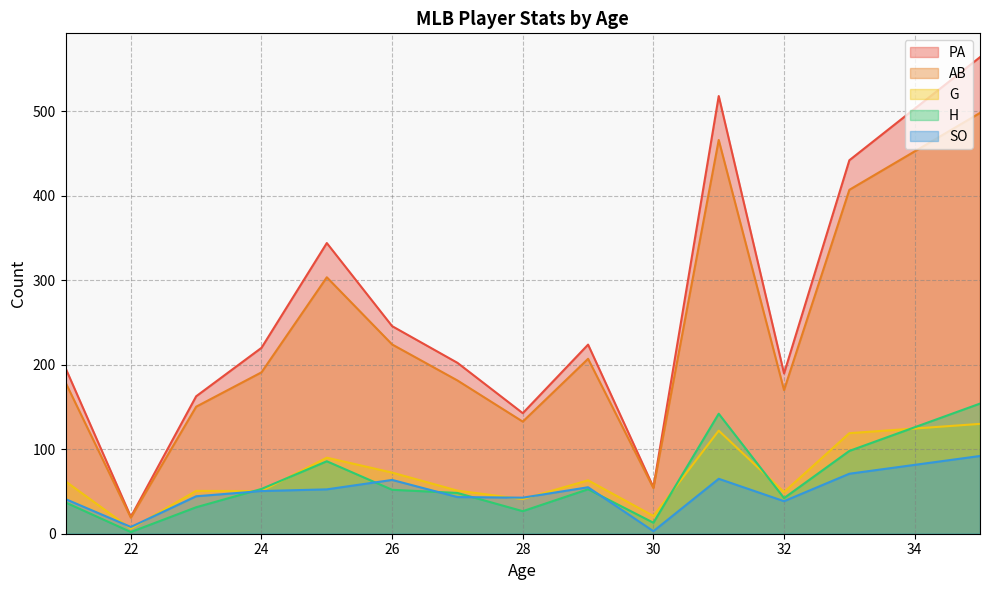

What is the difference between the highest and lowest values at 28?

116.0